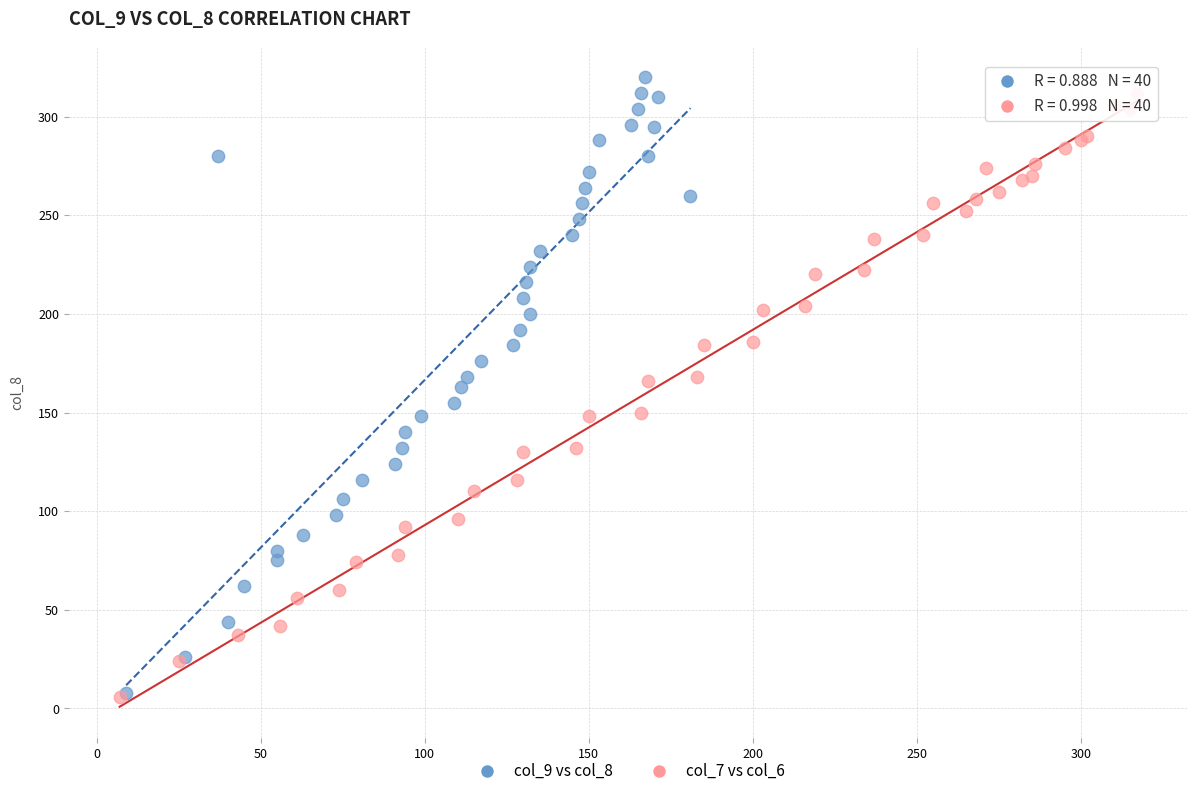

Which series has the widest spread of Y values?

col_9 vs col_8